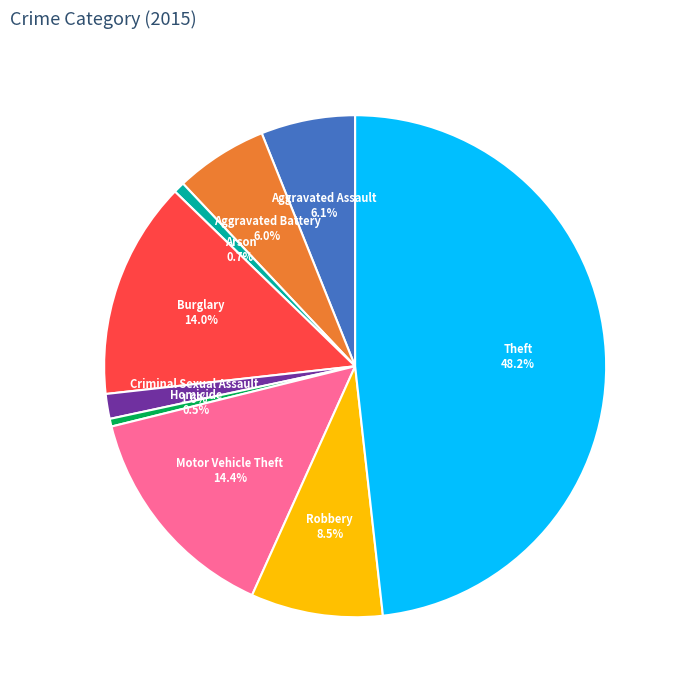

To the nearest percent, what is the average slice percentage?

11%